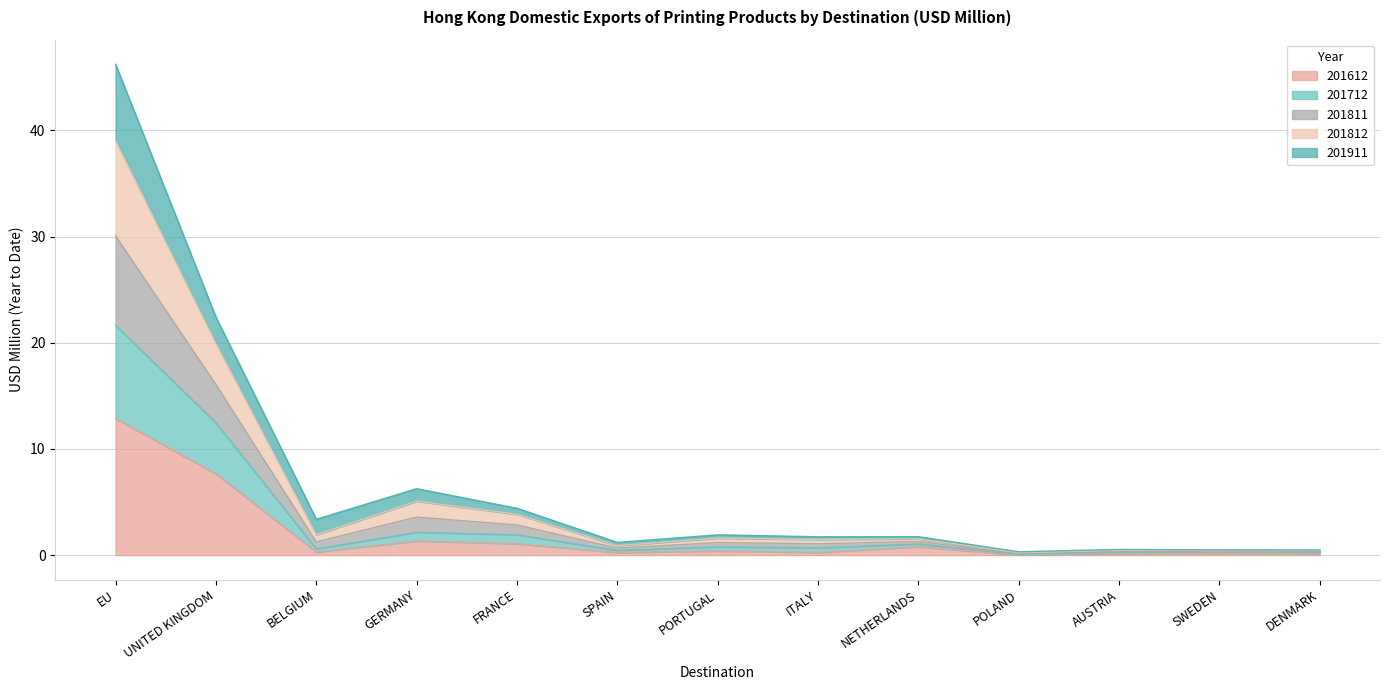

At which category does 201712 reach its first local peak?

GERMANY